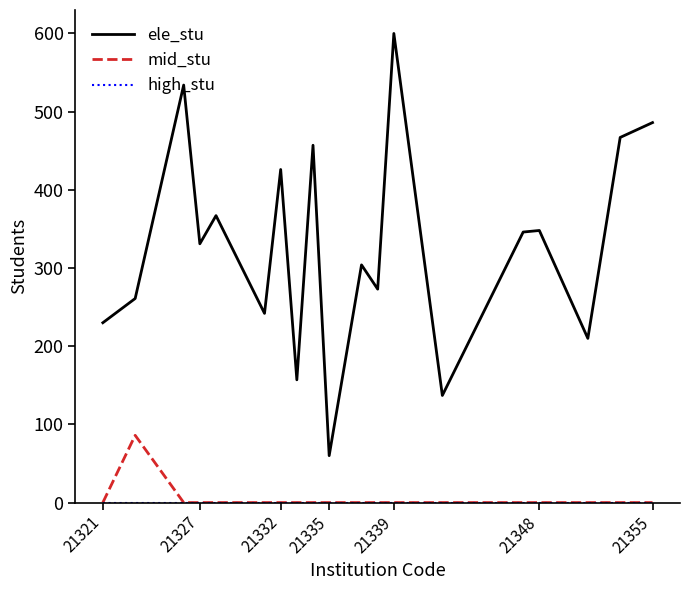

What is the sum of all mid_stu values?

86